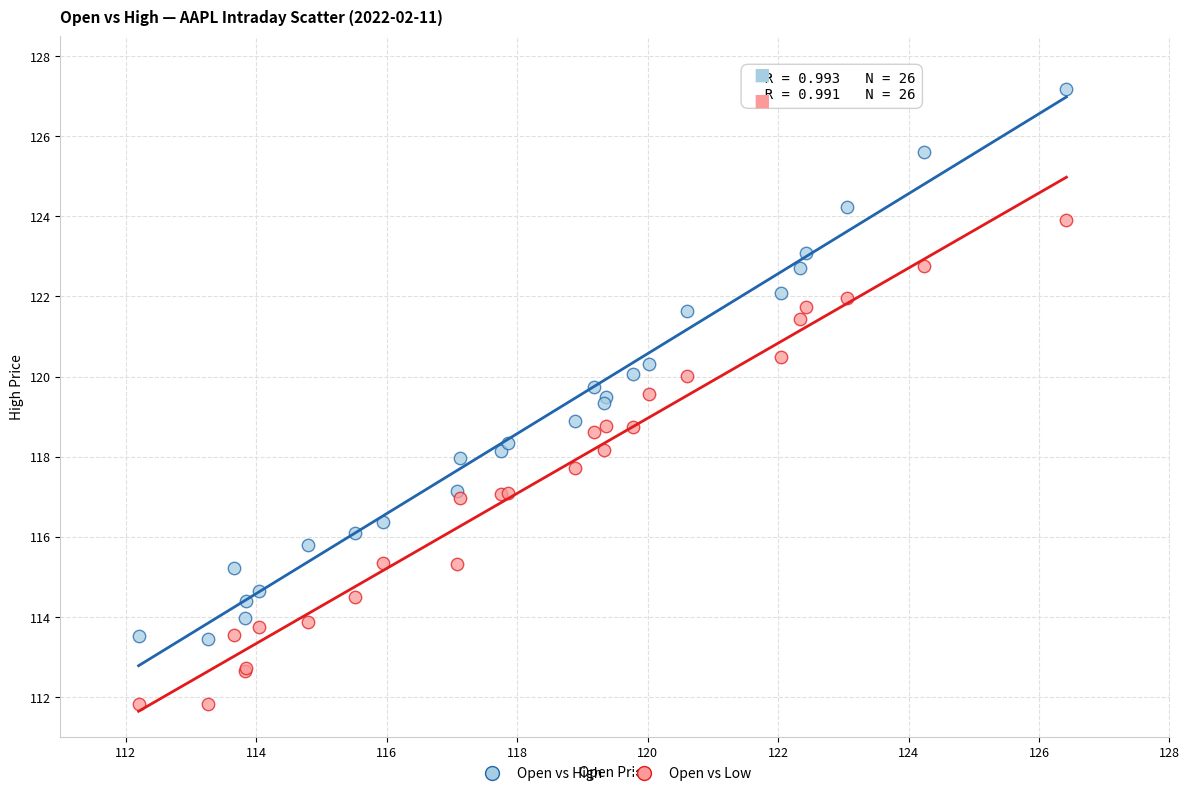

Which series has the largest Y range (max minus min)?

Open vs High